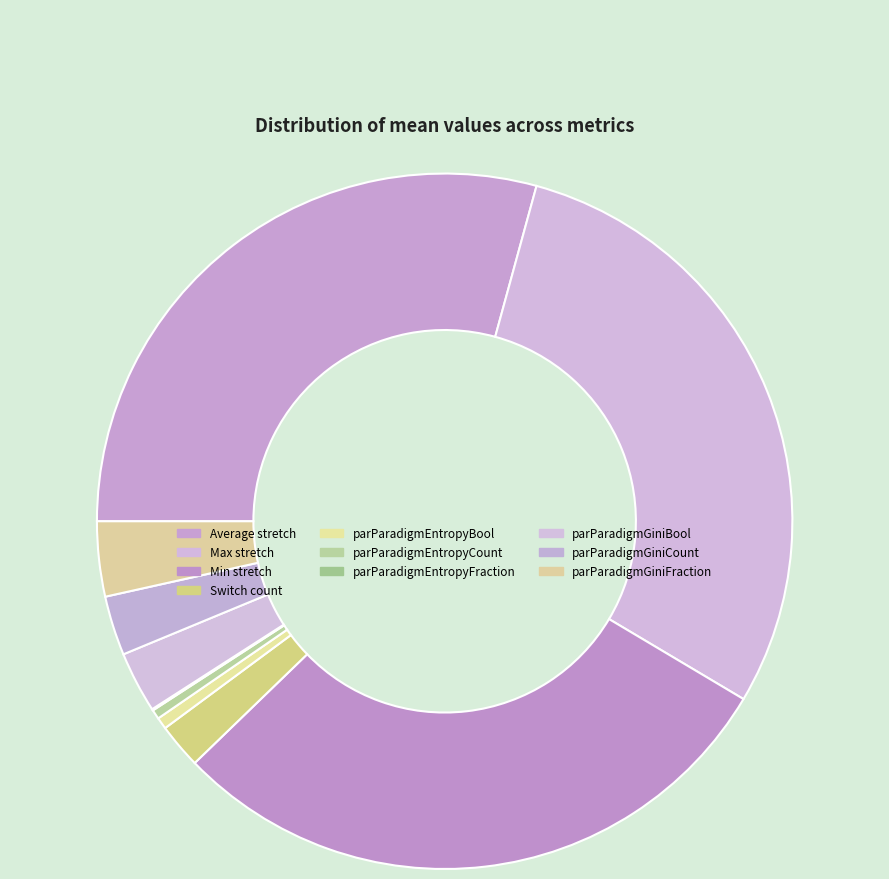

What is the smallest slice in the pie chart?

parParadigmEntropyFraction